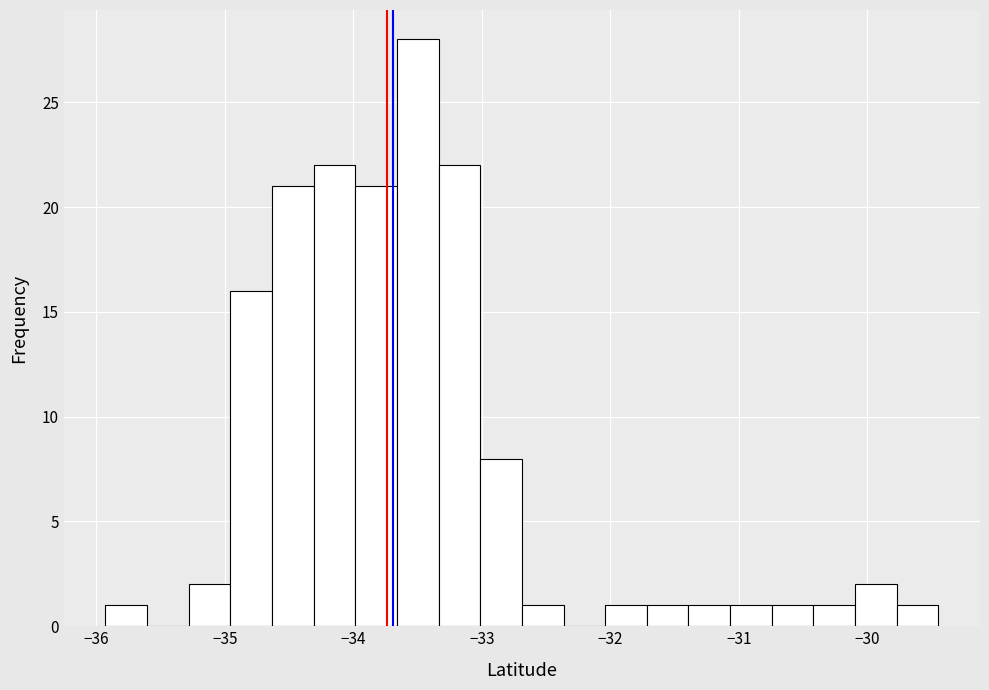

Around what value on the x-axis is the tallest bar? Give the approximate position of its centre, as read against the axis.

-33.5